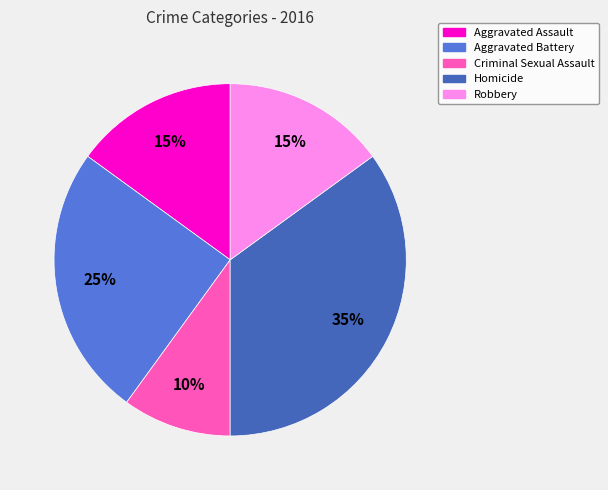

To the nearest percent, what is the average slice percentage?

20%